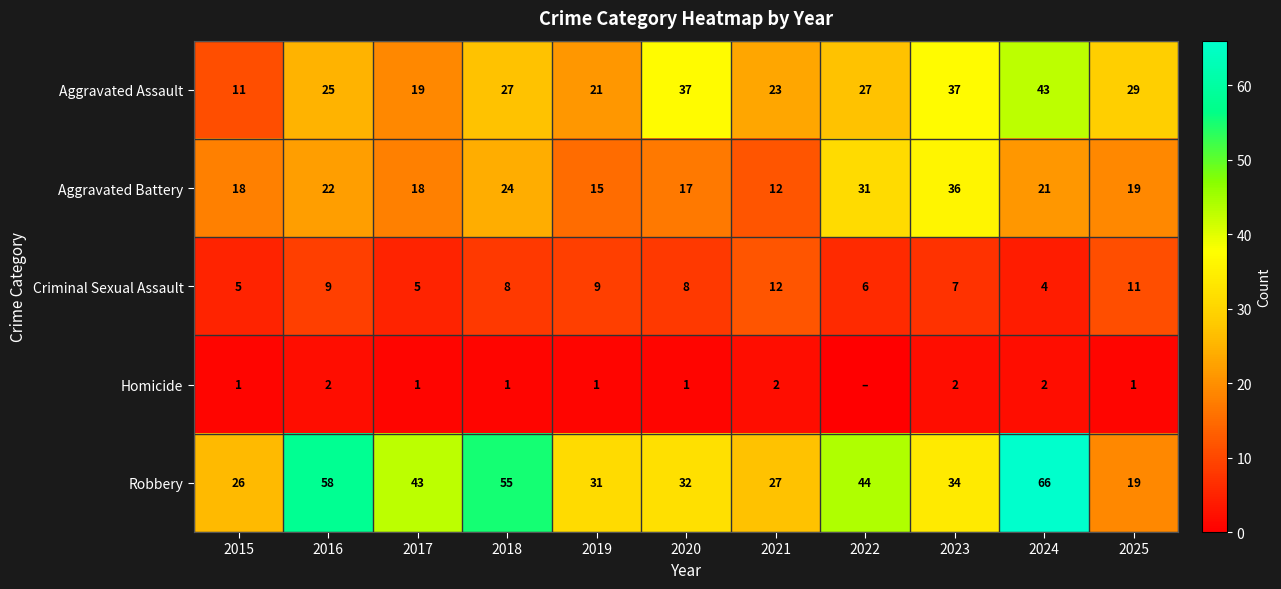

Which label corresponds to the smallest value in the chart?

2022